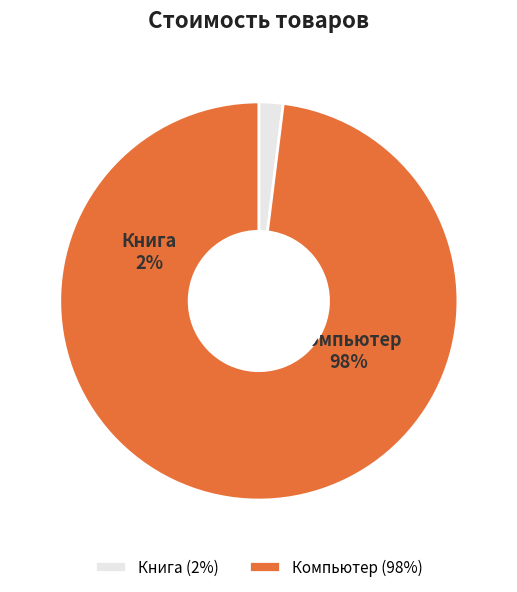

How many segments does this pie chart have?

2